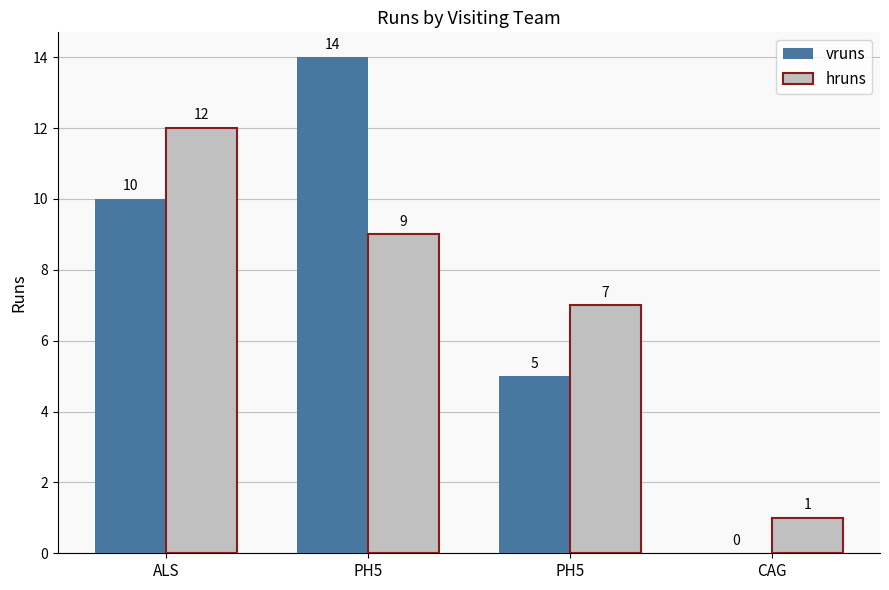

Which category has the highest value in the vruns series?

PH5